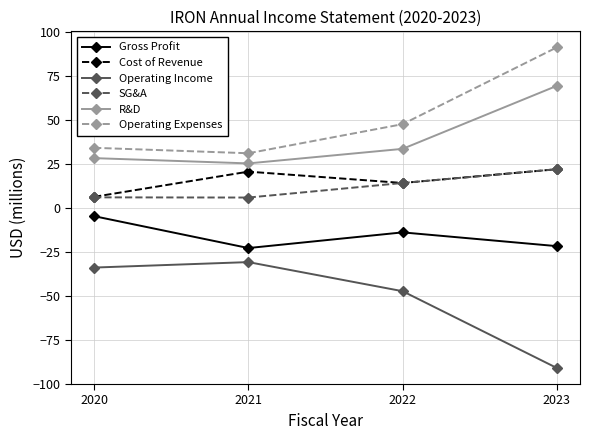

Which label corresponds to the largest value in the chart?

2023